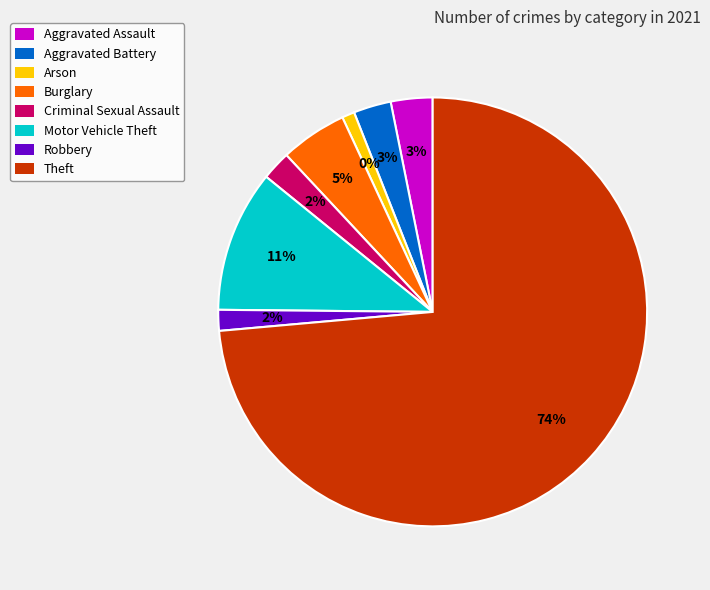

Count the number of slices in the pie.

8